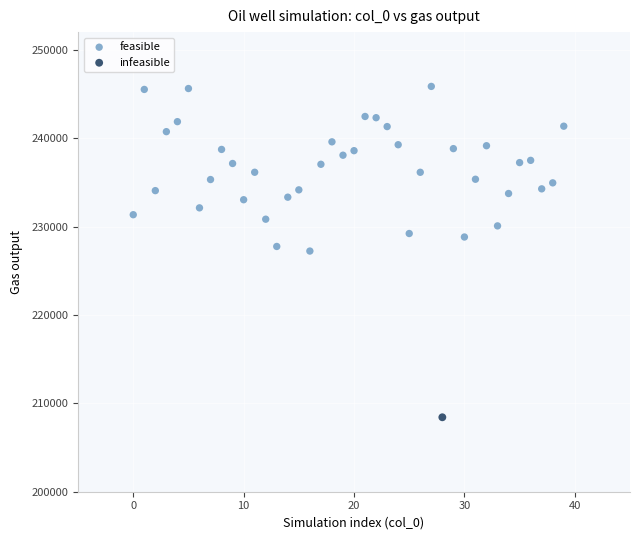

What are all the series names shown in the legend?

feasible, infeasible